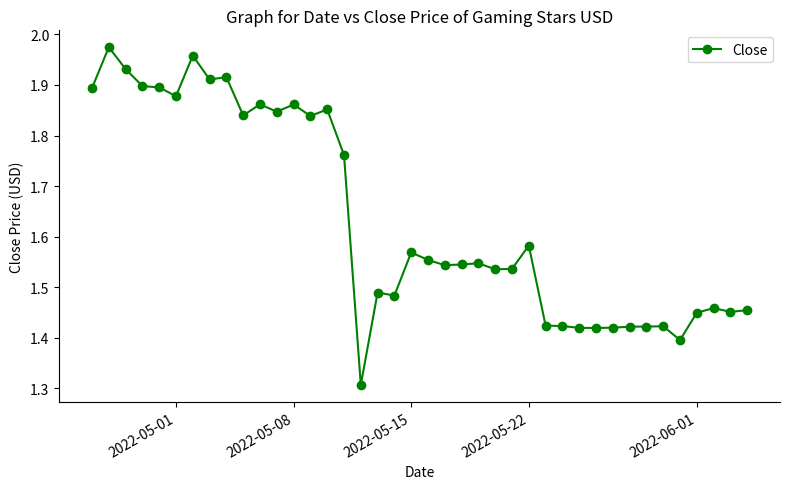

What is the minimum value shown in the chart?

1.3